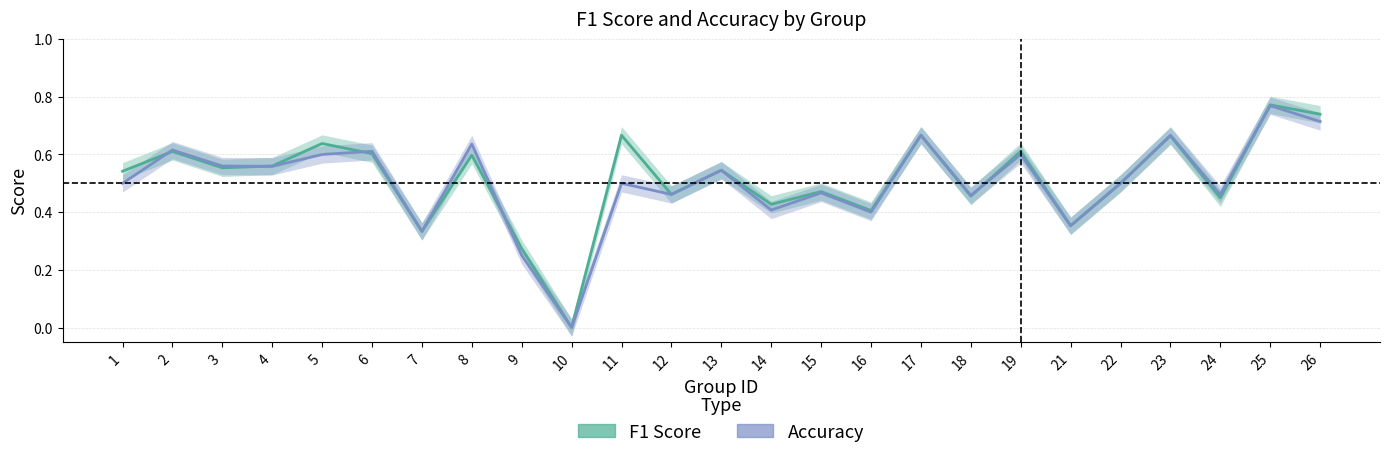

Reading left to right, list all the values displayed in this chart.

f1: 0.5	0.6	0.6	0.6	0.6	0.6	0.3	0.6	0.3	0.0	0.7	0.5	0.5	0.4	0.5	0.4	0.7	0.5	0.6	0.4	0.5	0.7	0.4	0.8	0.7
accuracy: 0.5	0.6	0.6	0.6	0.6	0.6	0.3	0.6	0.2	0.0	0.5	0.5	0.5	0.4	0.5	0.4	0.7	0.5	0.6	0.4	0.5	0.7	0.5	0.8	0.7